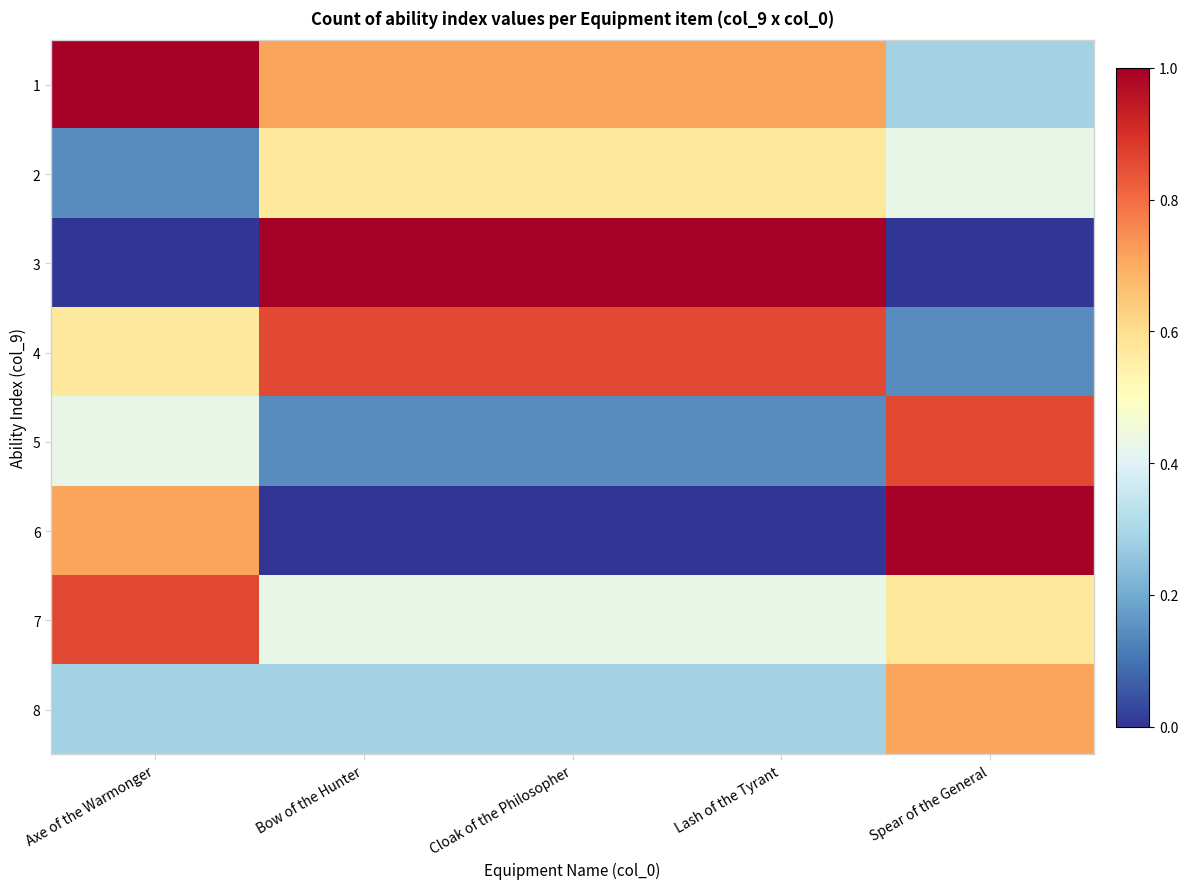

Reading left to right, list all the values displayed in this chart.

1: Axe of the Warmonger=1.0	Bow of the Hunter=0.7	Cloak of the Philosopher=0.7	Lash of the Tyrant=0.7	Spear of the General=0.3
2: Axe of the Warmonger=0.1	Bow of the Hunter=0.6	Cloak of the Philosopher=0.6	Lash of the Tyrant=0.6	Spear of the General=0.4
3: Axe of the Warmonger=0.0	Bow of the Hunter=1.0	Cloak of the Philosopher=1.0	Lash of the Tyrant=1.0	Spear of the General=0.0
4: Axe of the Warmonger=0.6	Bow of the Hunter=0.9	Cloak of the Philosopher=0.9	Lash of the Tyrant=0.9	Spear of the General=0.1
5: Axe of the Warmonger=0.4	Bow of the Hunter=0.1	Cloak of the Philosopher=0.1	Lash of the Tyrant=0.1	Spear of the General=0.9
6: Axe of the Warmonger=0.7	Bow of the Hunter=0.0	Cloak of the Philosopher=0.0	Lash of the Tyrant=0.0	Spear of the General=1.0
7: Axe of the Warmonger=0.9	Bow of the Hunter=0.4	Cloak of the Philosopher=0.4	Lash of the Tyrant=0.4	Spear of the General=0.6
8: Axe of the Warmonger=0.3	Bow of the Hunter=0.3	Cloak of the Philosopher=0.3	Lash of the Tyrant=0.3	Spear of the General=0.7